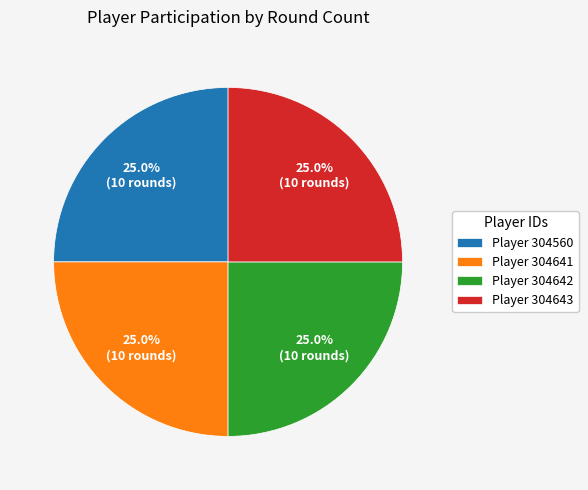

What is the ratio of the value at Player 304560 to the value at Player 304642?

1.0